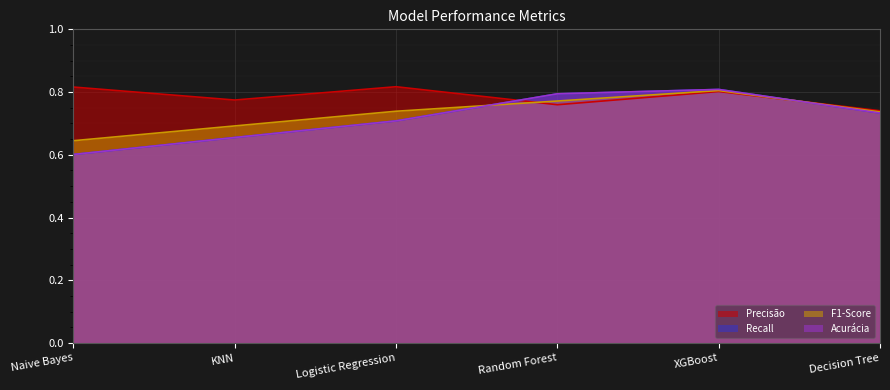

What is the total value across all series at XGBoost?

3.2